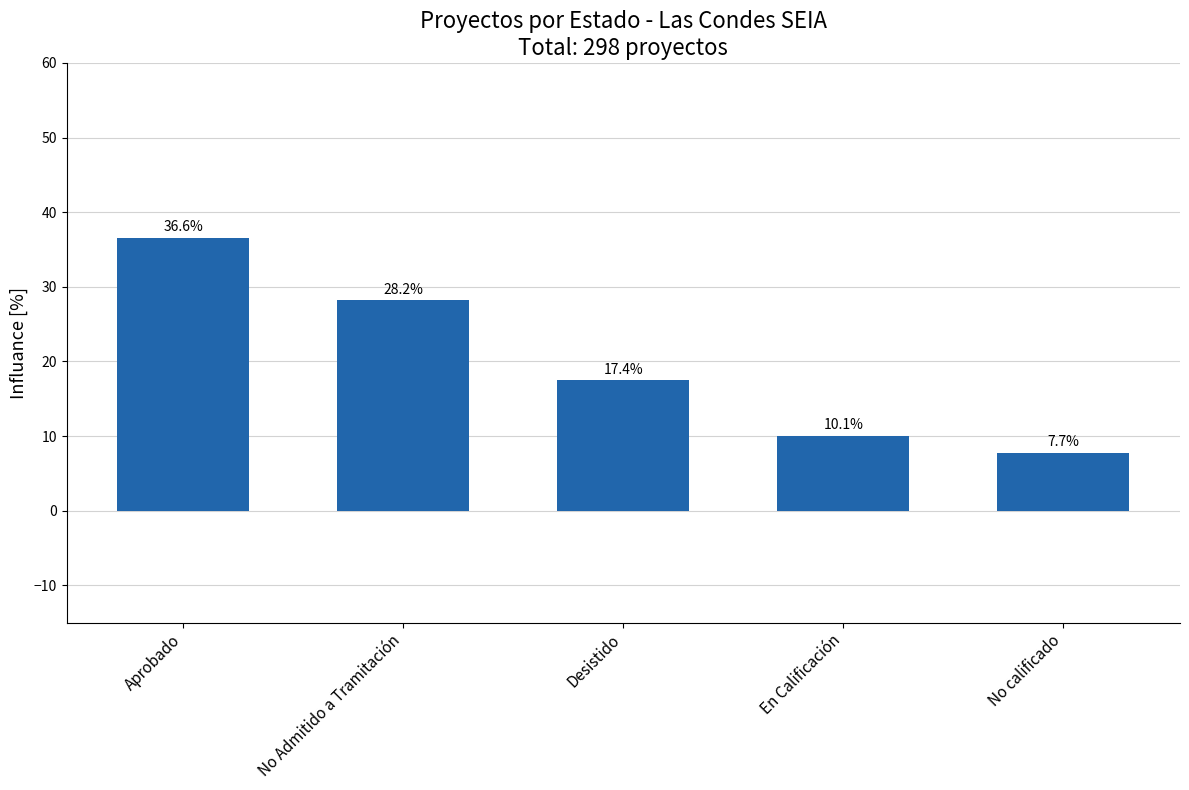

Is it true that the value at No calificado is 7.7?

True